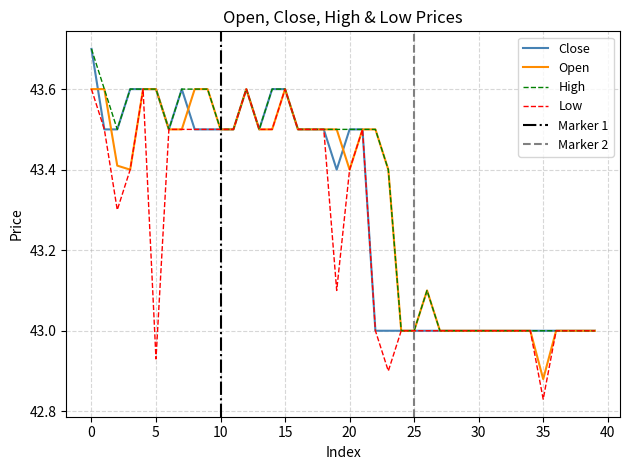

What is the sum of all open values?

1732.4